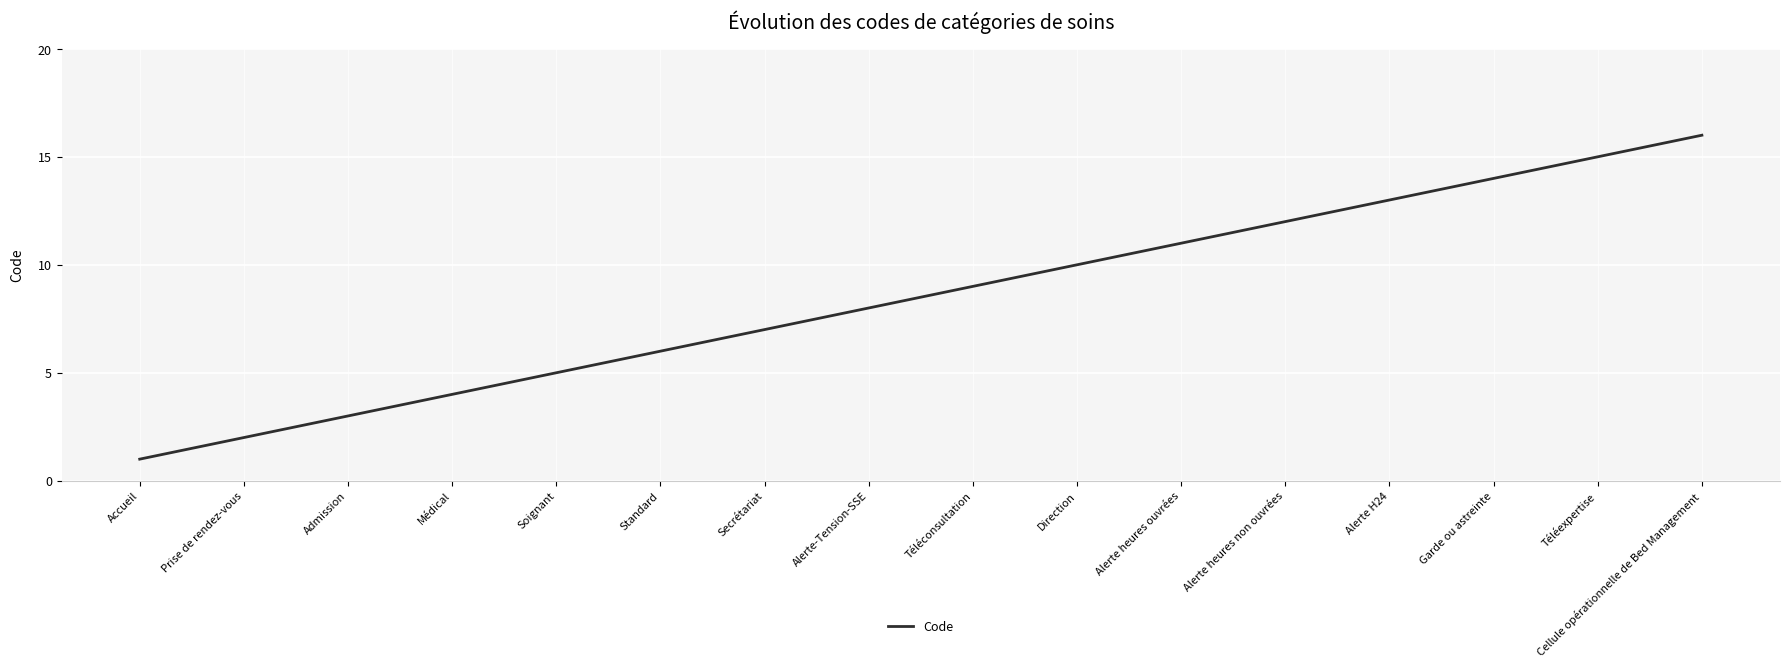

Is it true that the value at Secrétariat is 7?

True